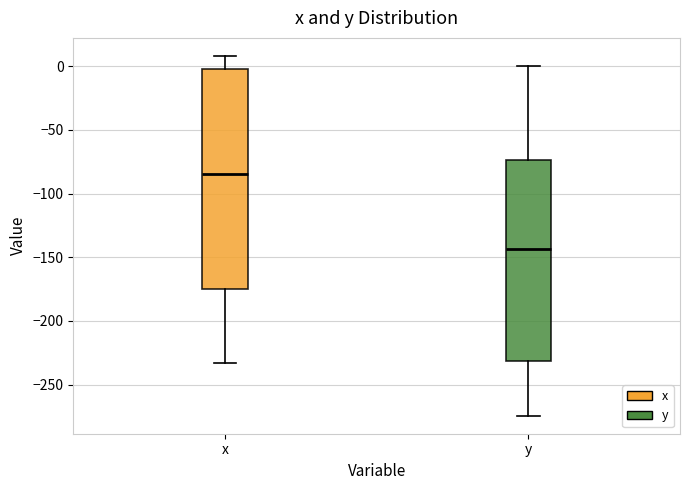

Reading left to right, transcribe this box plot: for each box, give where its median line is, the range the box spans, and where its two whiskers end, as read against the y-axis. The values are not printed on the chart, so give them approximately, as read against the axis.

x: median -85, box -175 to 0, whiskers -235 to 10
y: median -145, box -230 to -75, whiskers -275 to 0